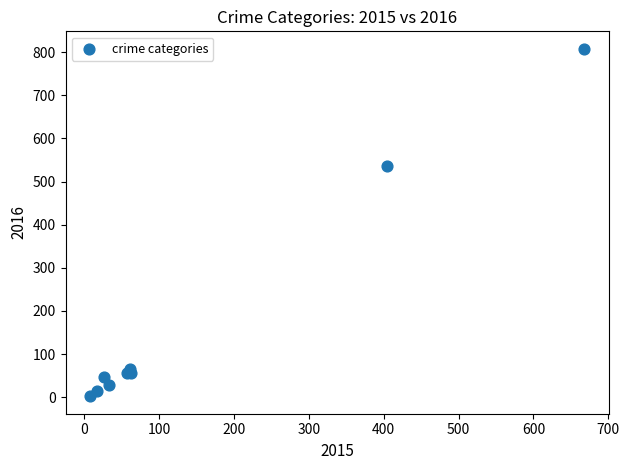

What Y value in the scatter plot is closest to 405?

536